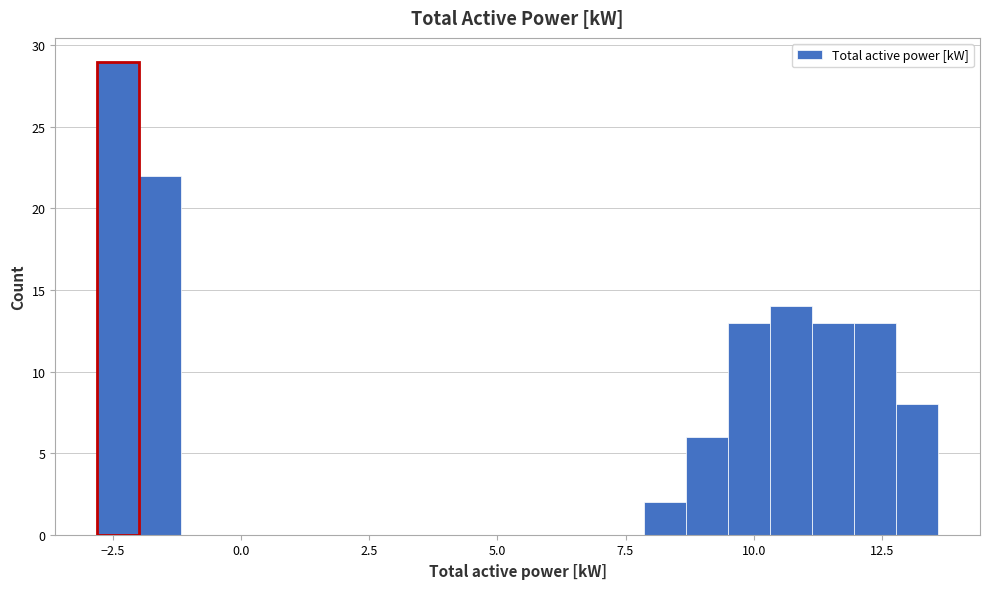

Around what value on the x-axis is the tallest bar? Give the approximate position of its centre, as read against the axis.

-2.5